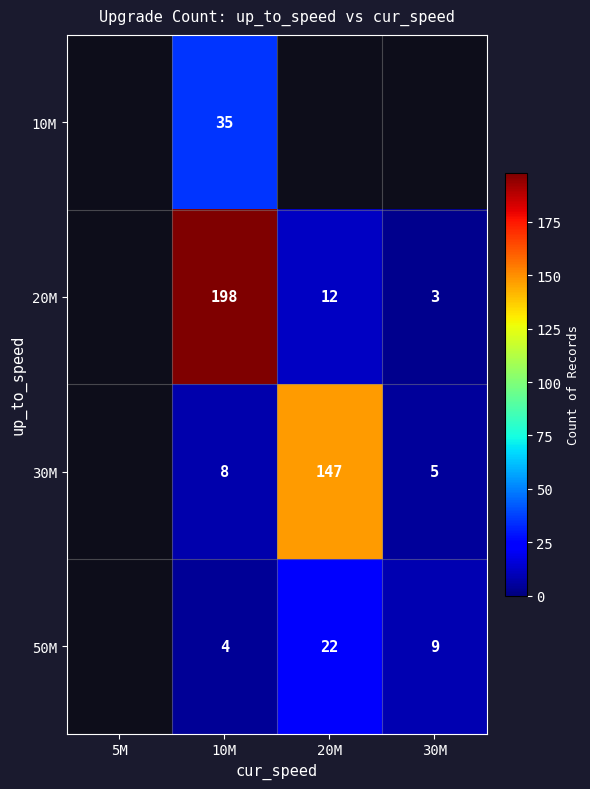

The 30M series shows 8 at 10M. True or false?

True